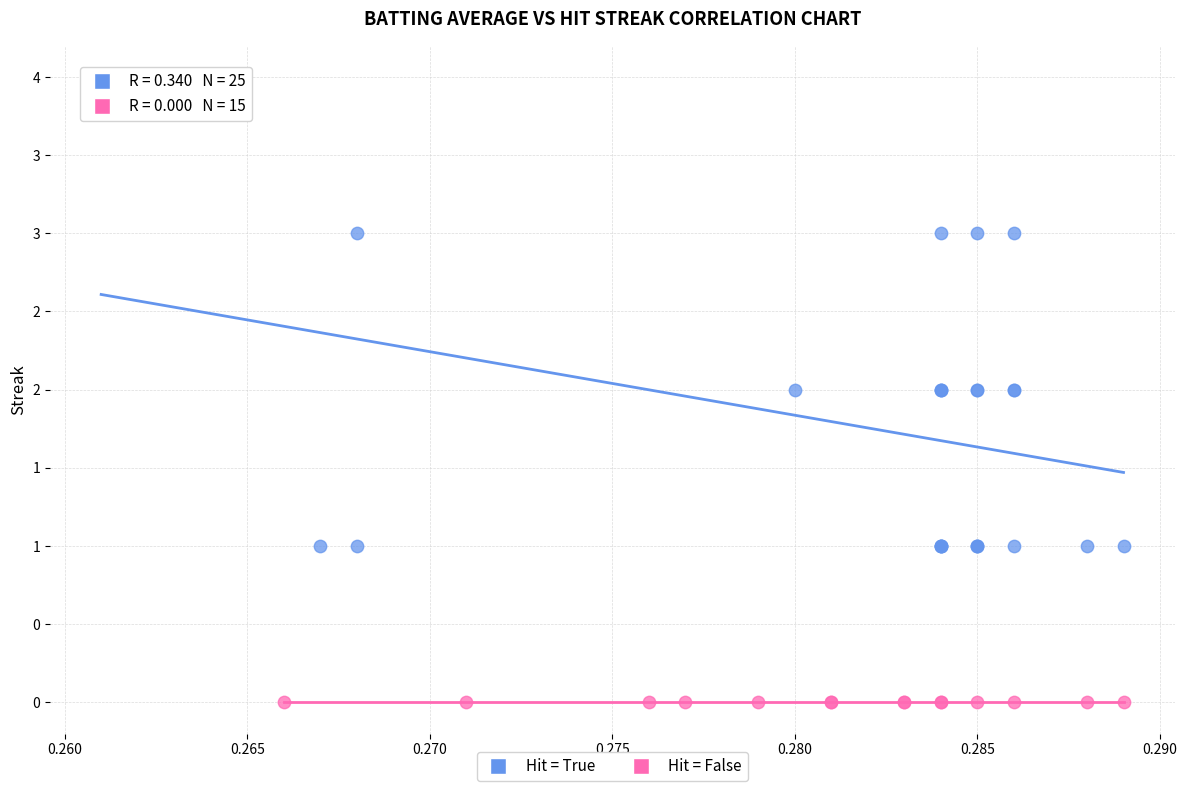

What are all the series names shown in the legend?

Hit = True, Hit = False